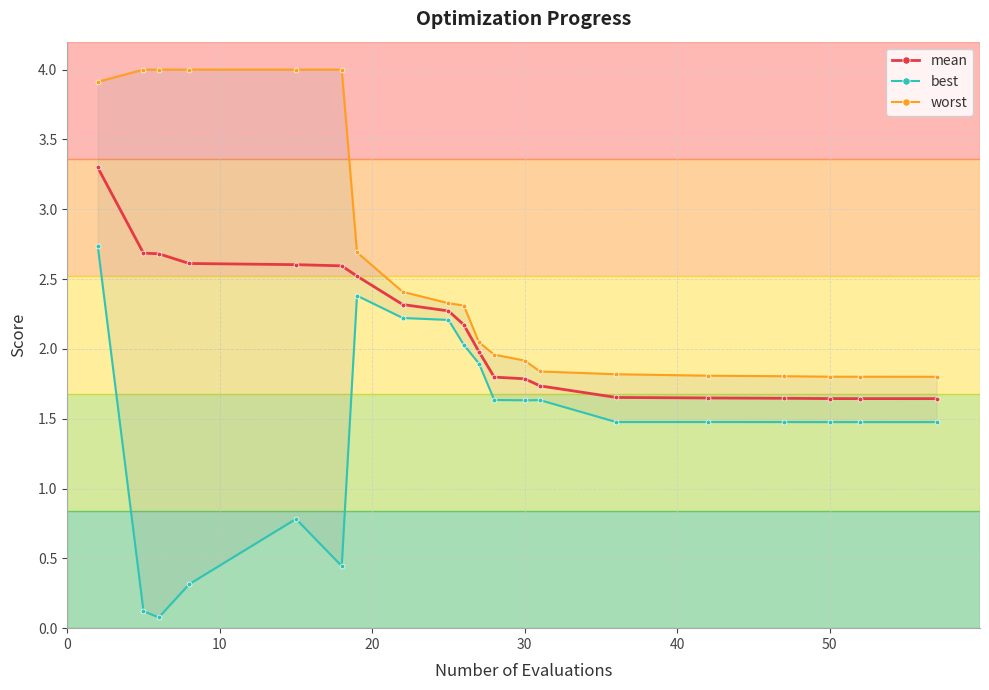

What is the maximum value for mean?

3.3